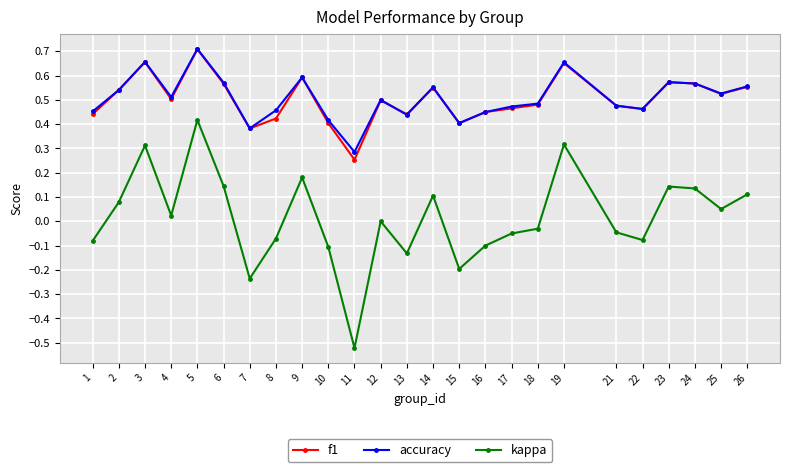

True or false: kappa has a value of 0.2 at 23.

False